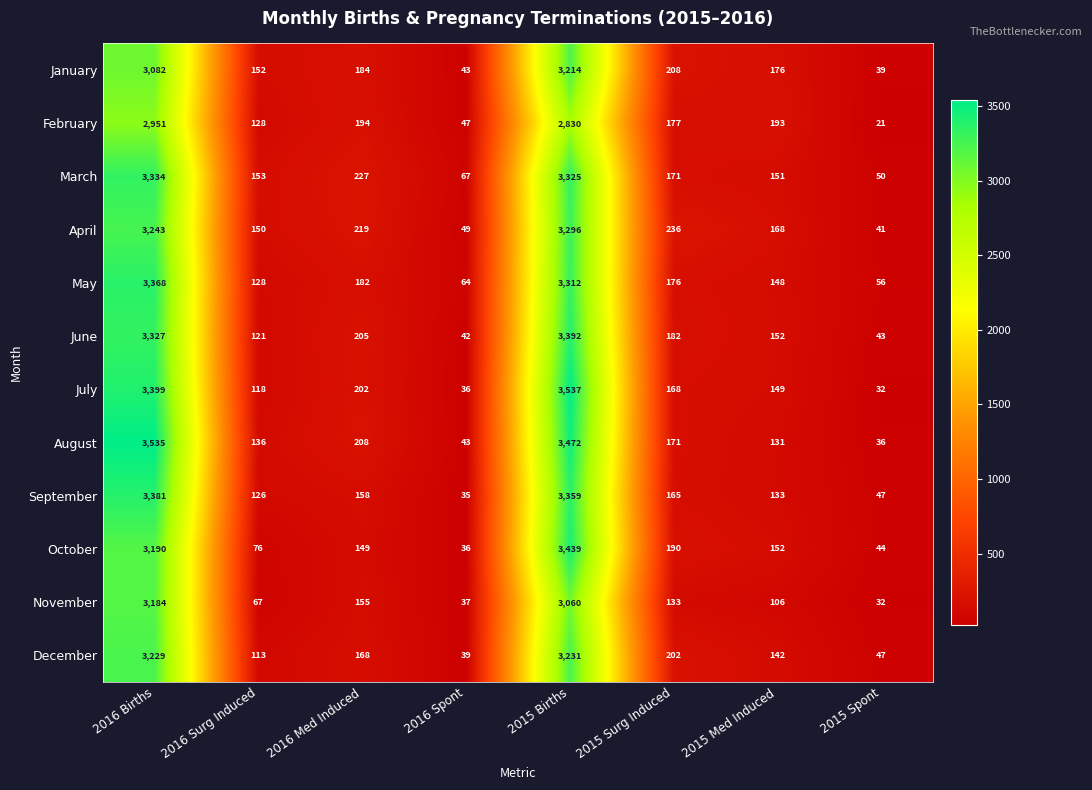

Which label corresponds to the smallest value in the chart?

2015 Spont